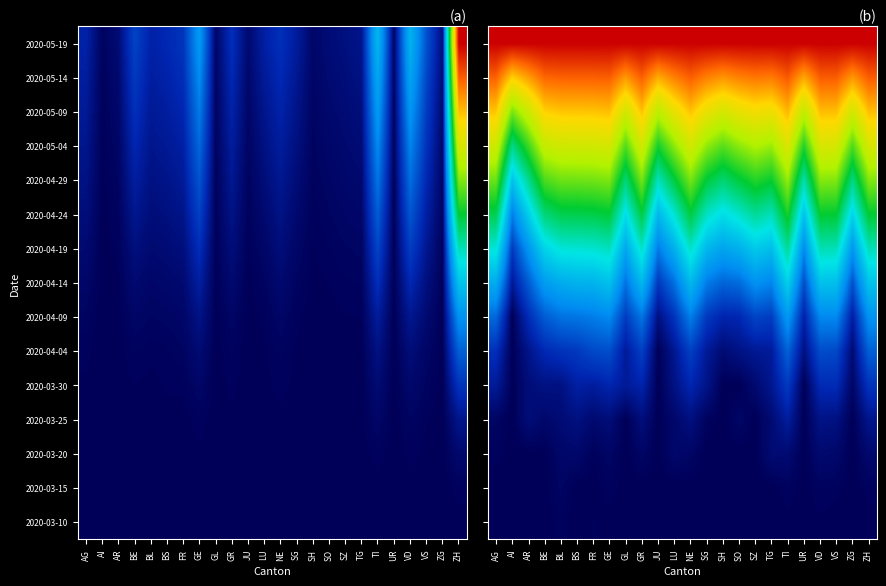

What is the difference between the highest and lowest values at TG?

1.0